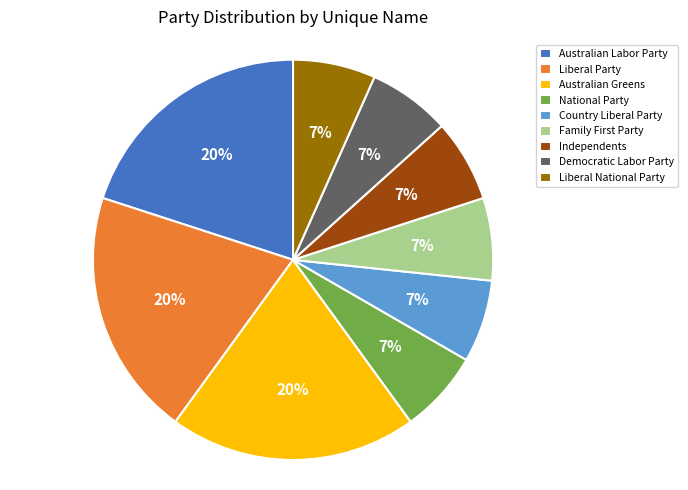

Is there a majority slice in this chart?

No